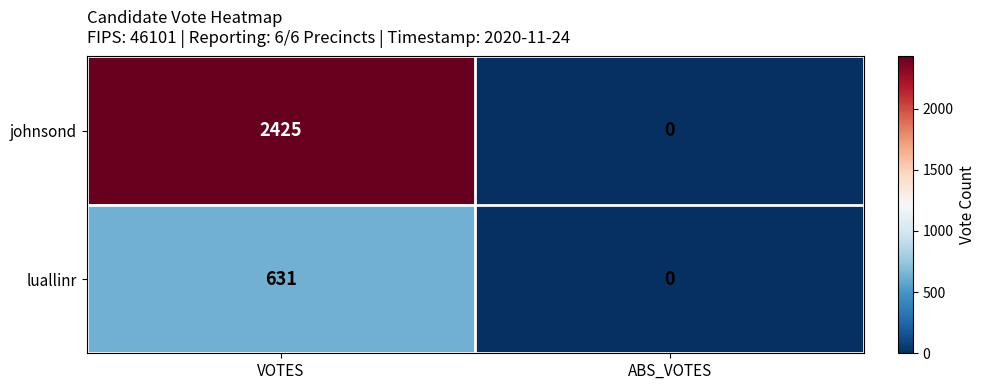

Which label corresponds to the smallest value in the chart?

ABS_VOTES